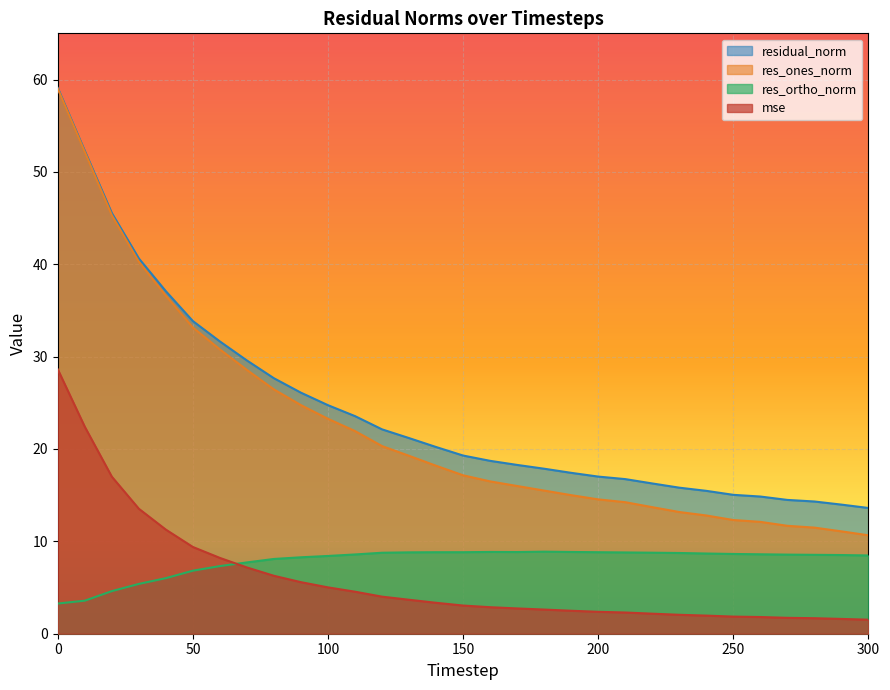

What is the highest value of the residual_norm series?

59.1